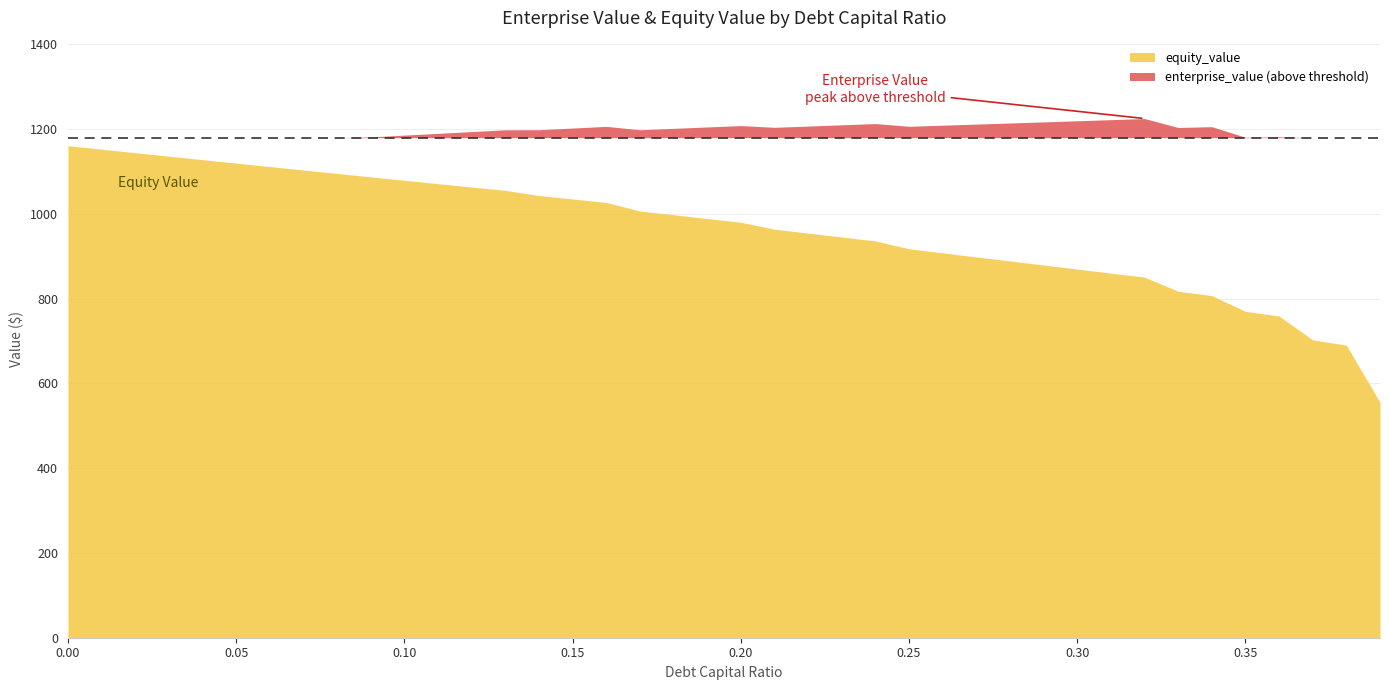

What is the sum of the equity_value values at 0.09 and 0.31?

1948.0